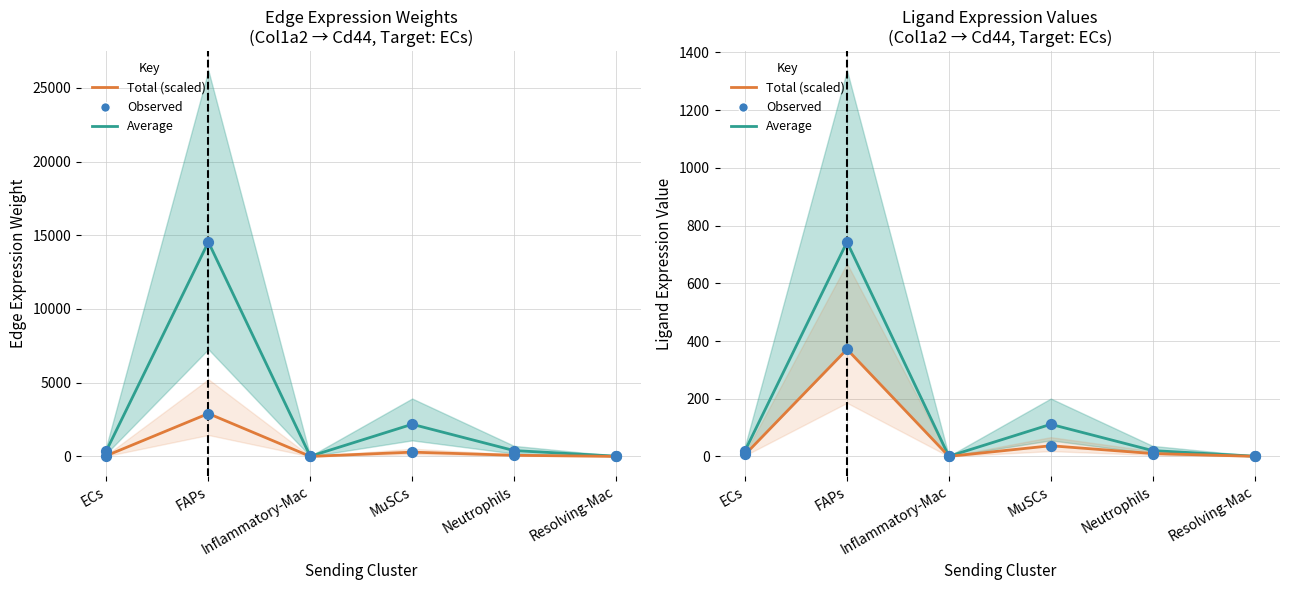

At which category is the sum across all series the highest?

FAPs